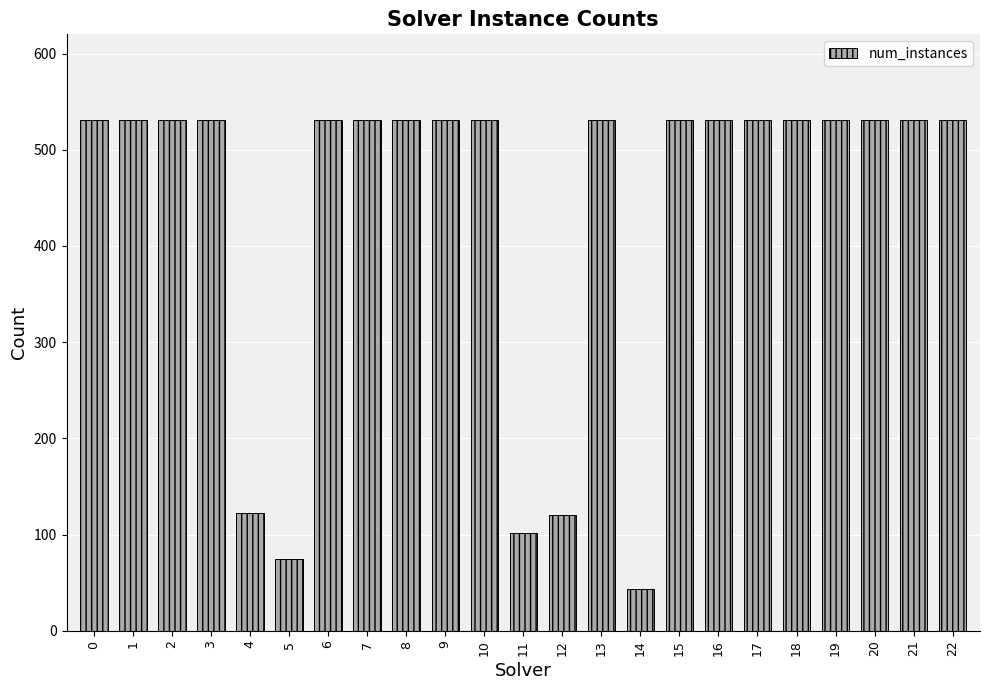

What is the value of the 9th bar from the left?

531